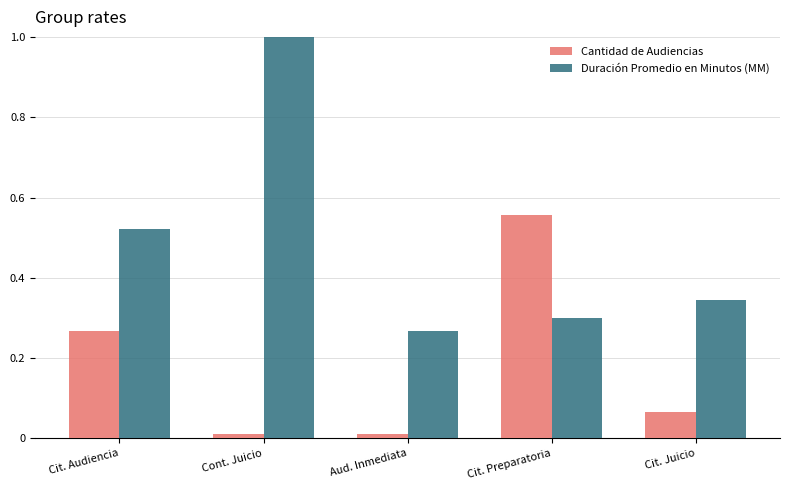

Are the bars grouped side by side (vs. stacked)?

Yes